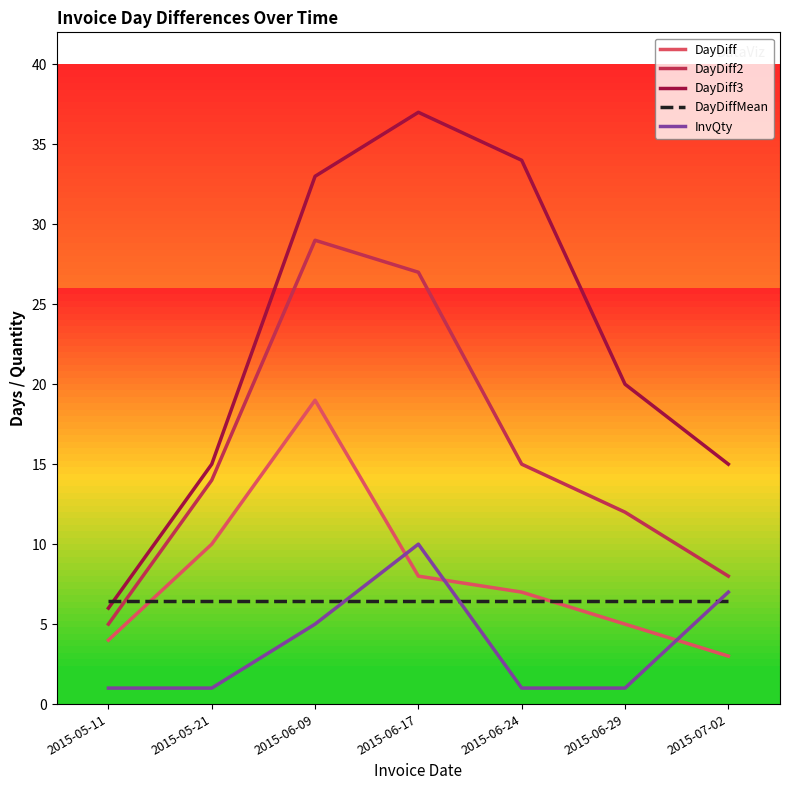

True or false: DayDiff2 has more than 2 interior local peaks.

False